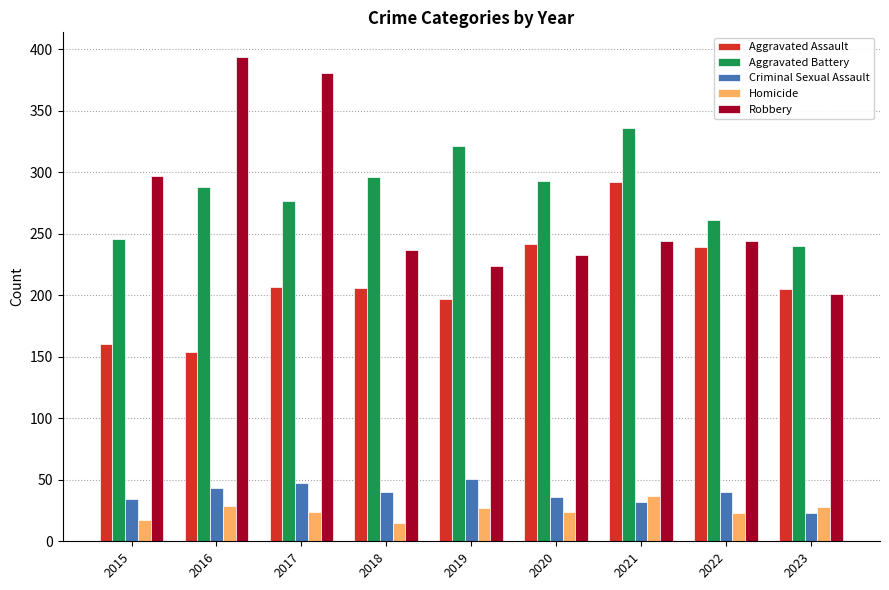

What are all the series names shown in the legend?

Aggravated Assault, Aggravated Battery, Criminal Sexual Assault, Homicide, Robbery